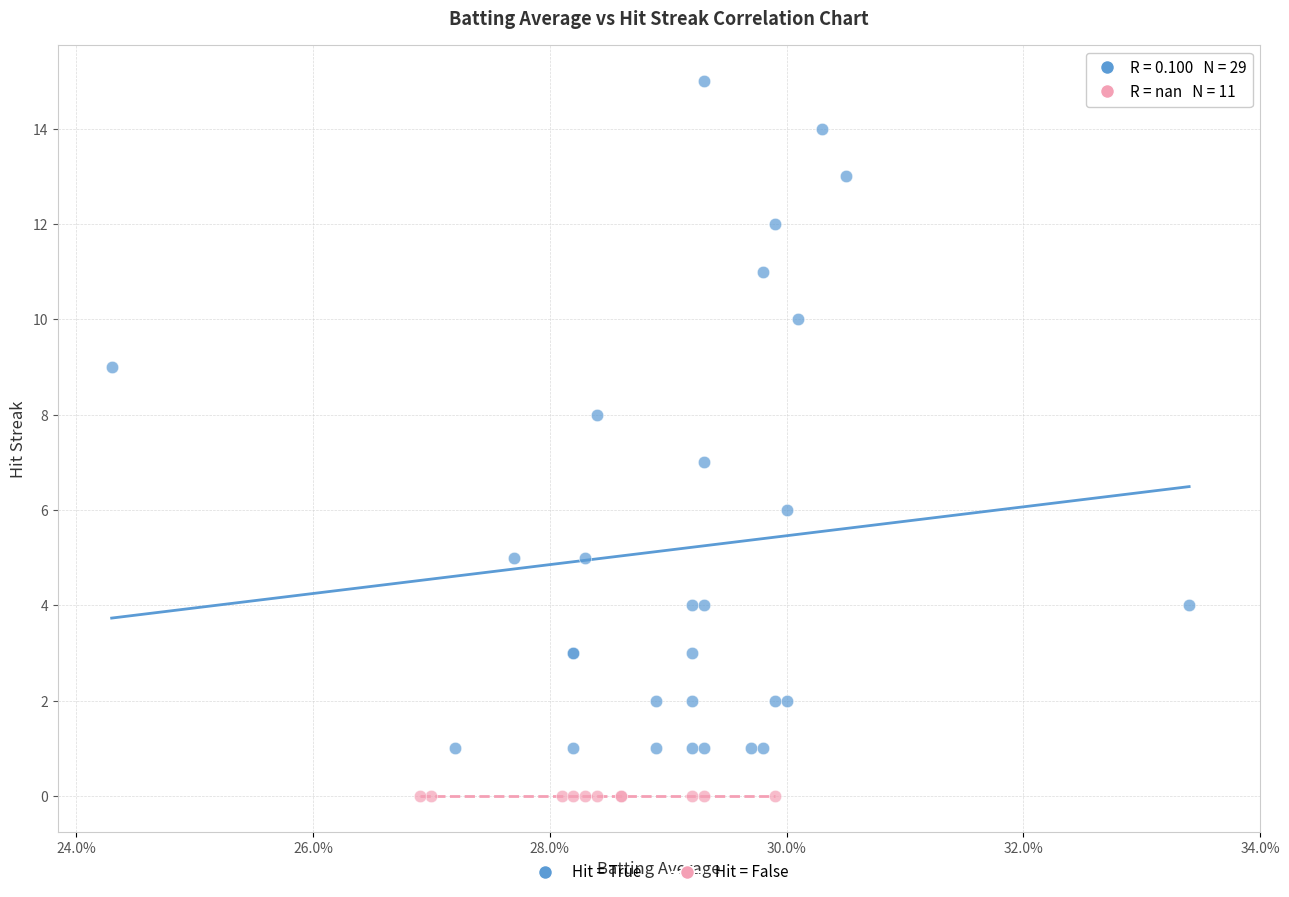

Which series reaches the maximum Y coordinate?

Hit = True